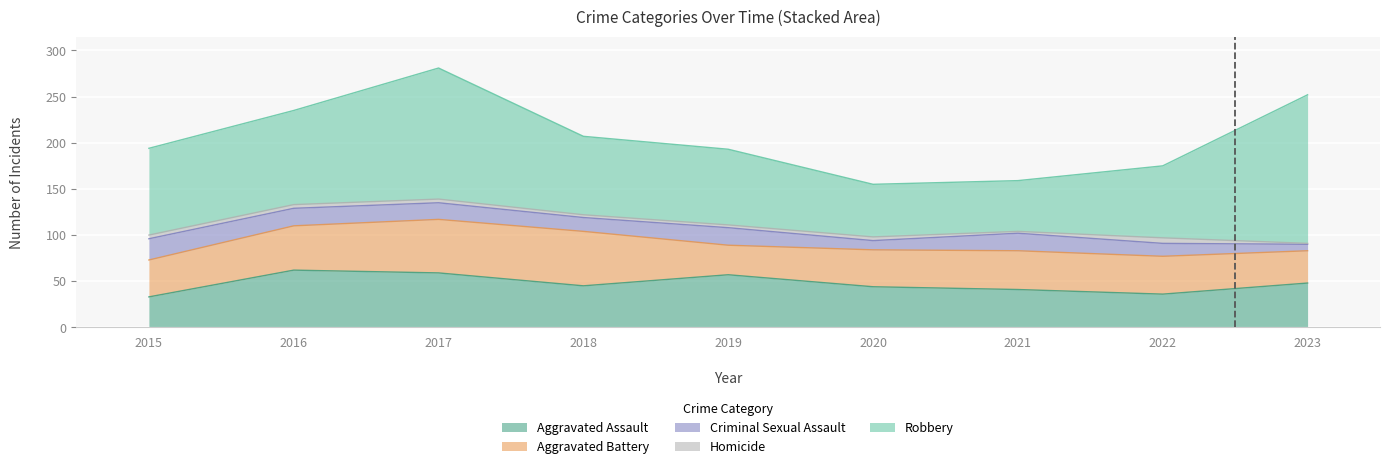

Where does the Aggravated Assault series first go above 45?

2016